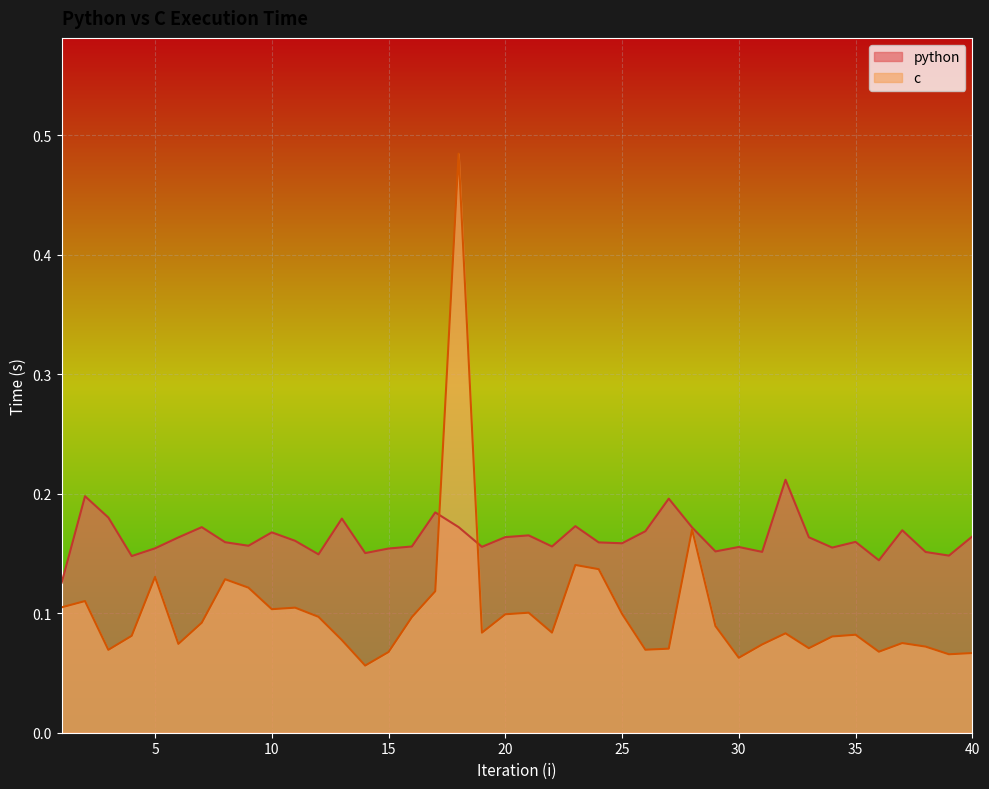

At 26, list the series in order from largest to smallest.

python, c